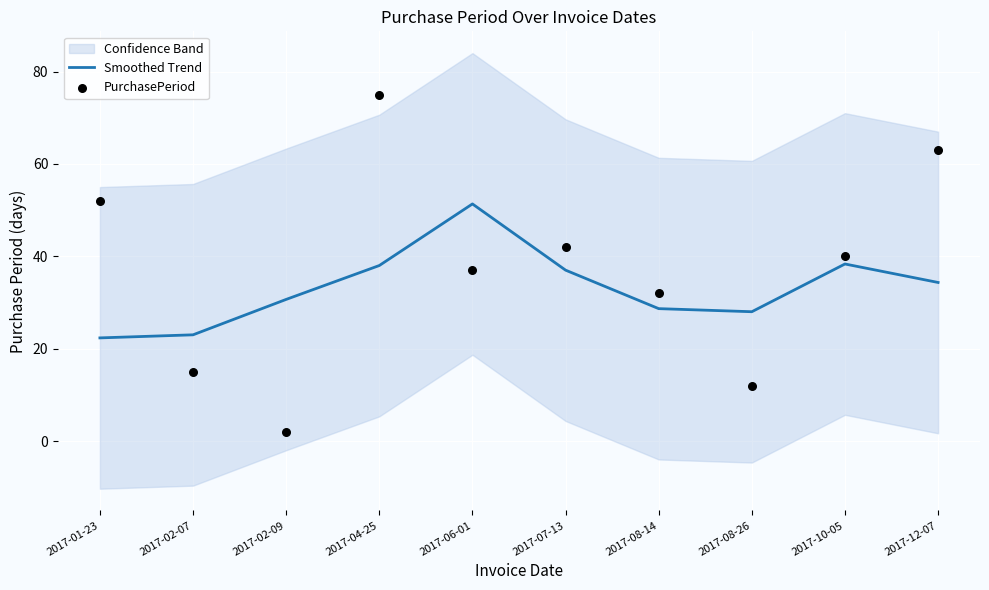

At how many categories does at least one series exceed 40?

5